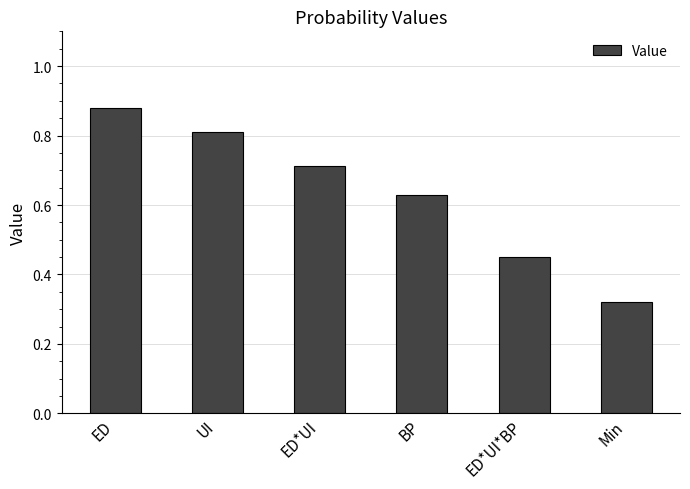

What position from the left is ED*UI?

3